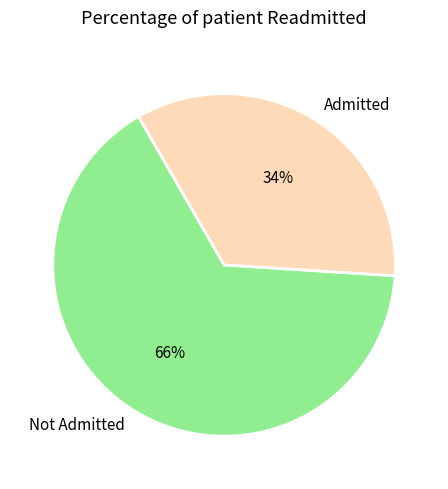

To the nearest percent, what portion does Not Admitted represent?

66%